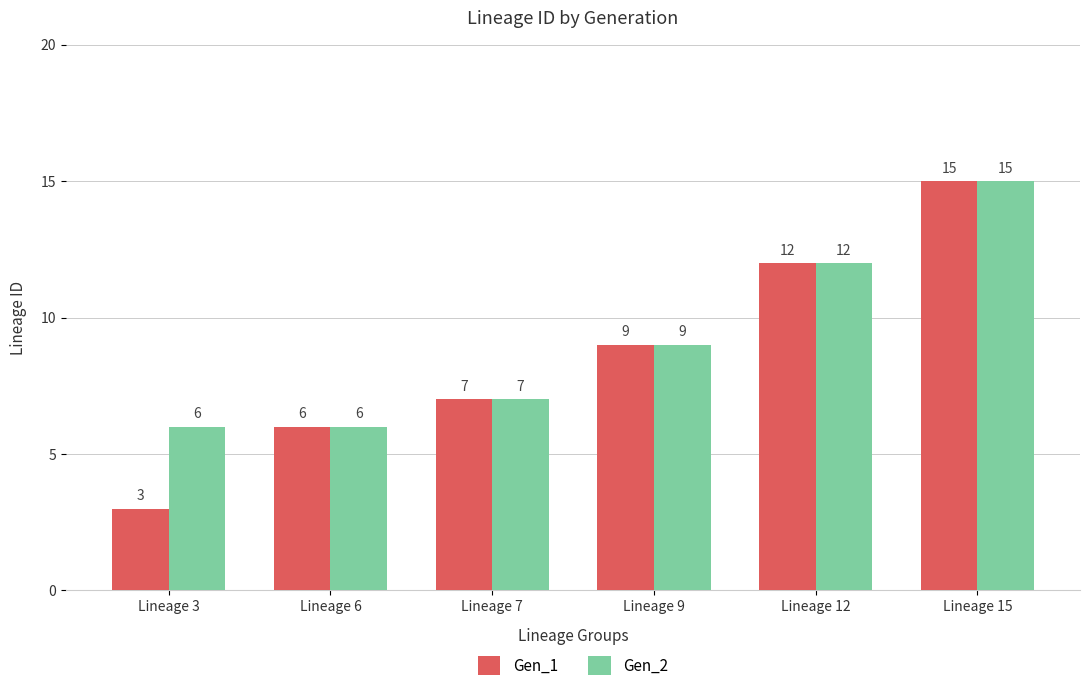

What is the minimum value shown in the chart?

3